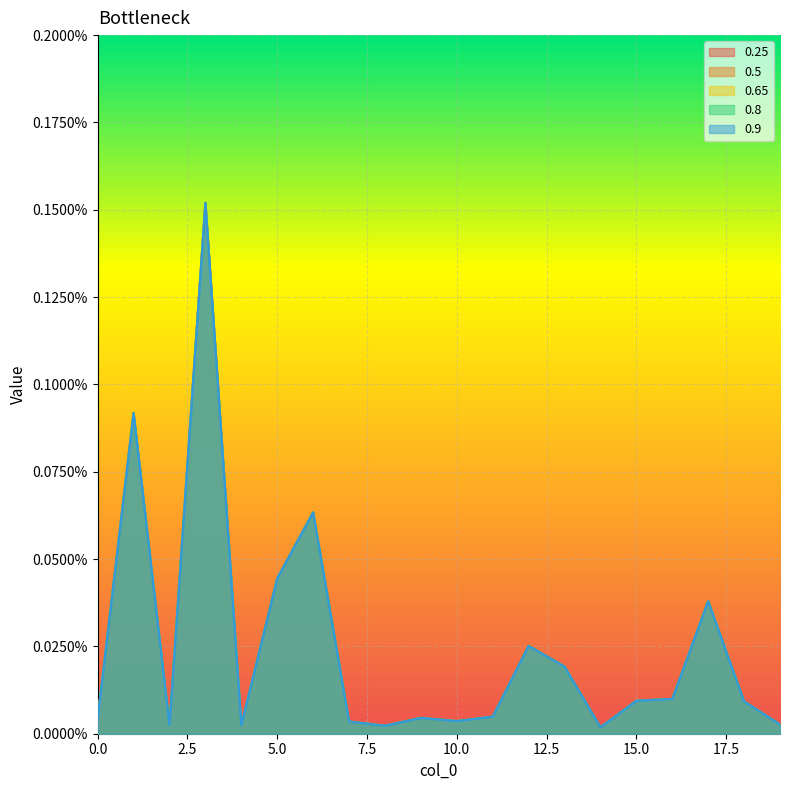

Rank the series at 2 from lowest to highest value.

0.25, 0.5, 0.65, 0.8, 0.9